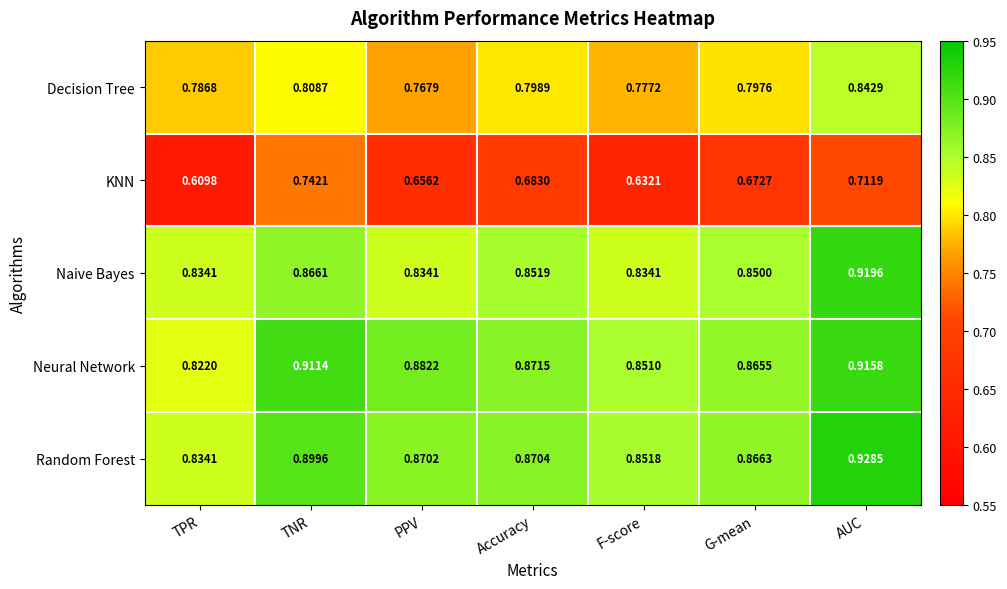

Count the number of data series in this chart.

5